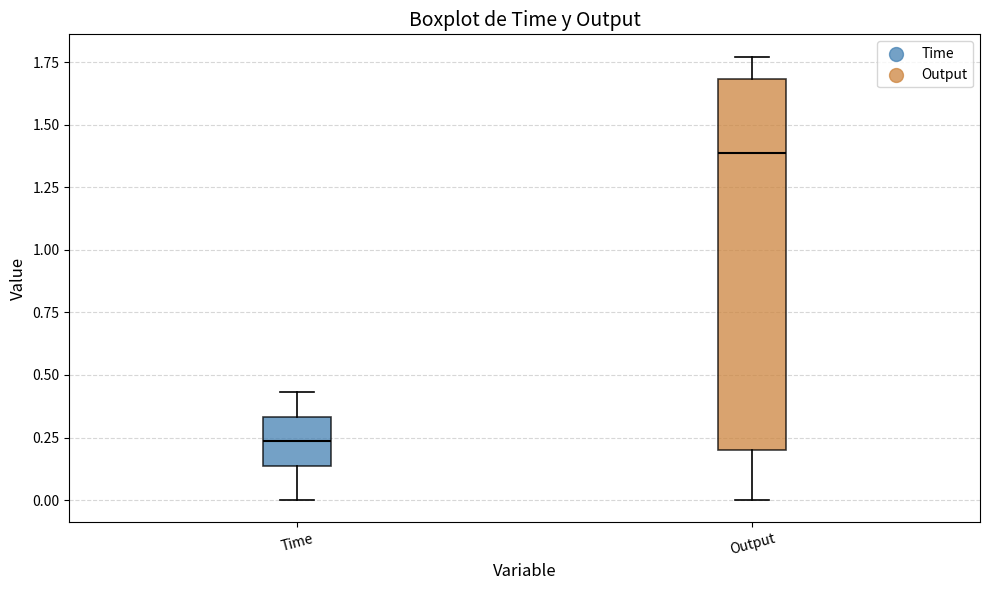

Where does the median line of the box for Output sit on the y-axis? The values are not printed on the chart, so give them approximately, as read against the axis.

1.40